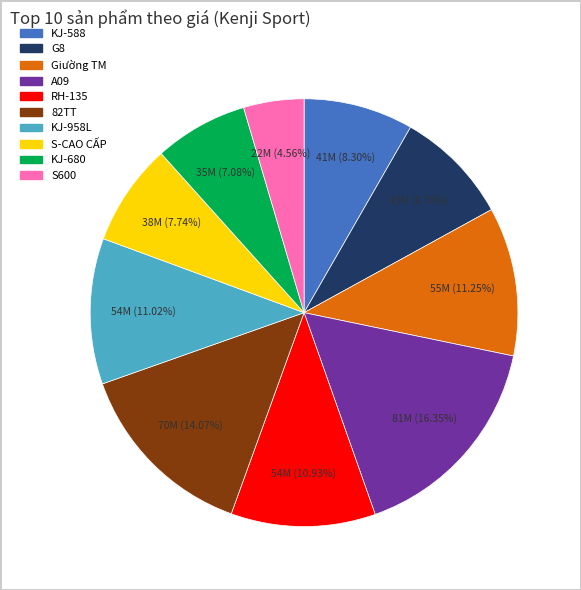

To the nearest percent, what is the average slice percentage?

10%